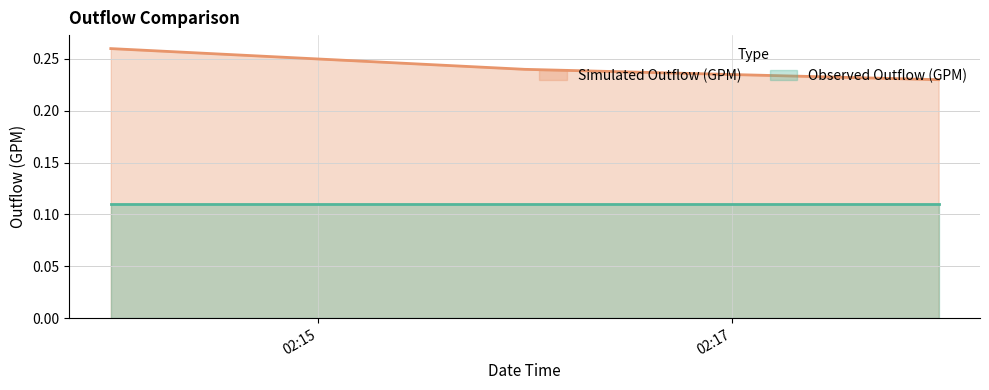

What is the maximum value shown in the chart?

0.3